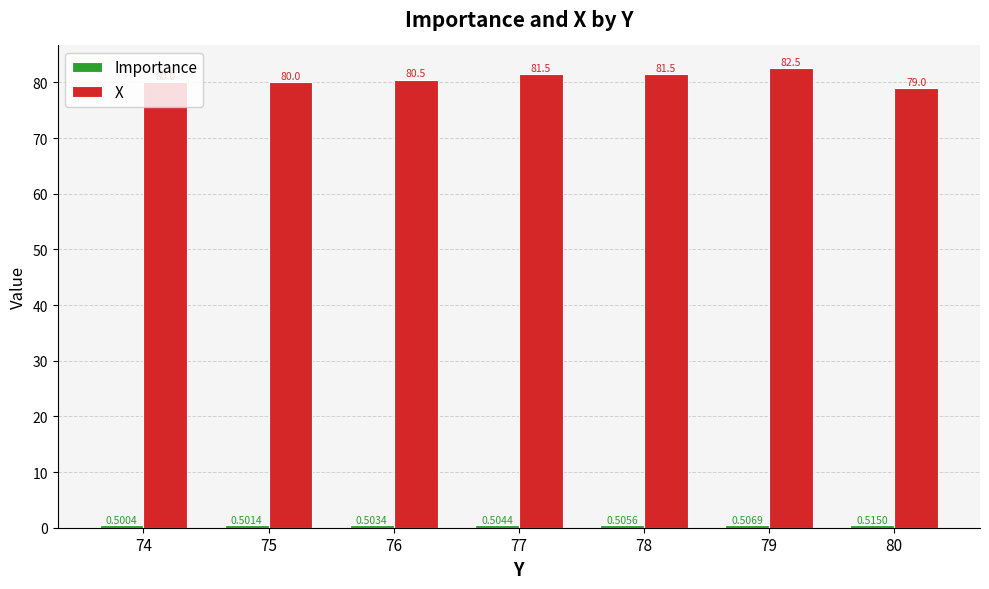

How many bars are there in each group?

2